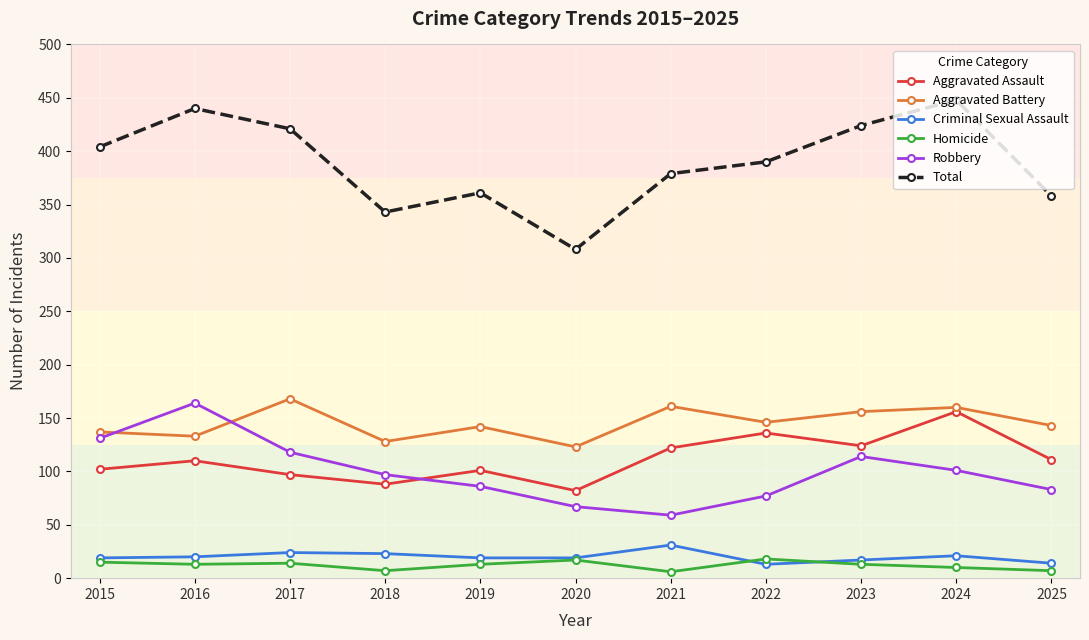

What are all the series names shown in the legend?

Aggravated Assault, Aggravated Battery, Criminal Sexual Assault, Homicide, Robbery, Total